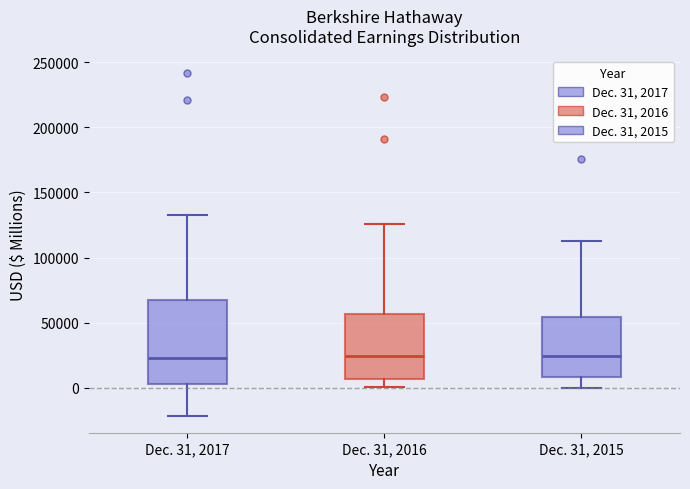

Comparing the boxes themselves (not the whiskers), which one is the tallest?

Dec. 31, 2017